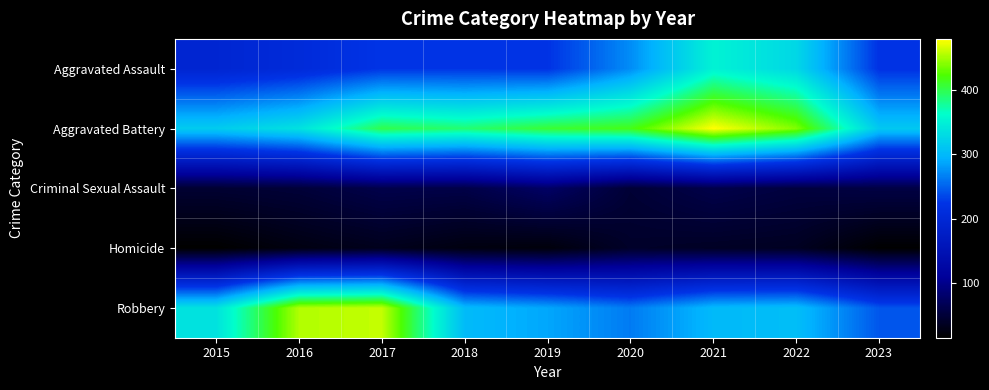

At 2017, list the series in order from largest to smallest.

Robbery, Aggravated Battery, Aggravated Assault, Criminal Sexual Assault, Homicide